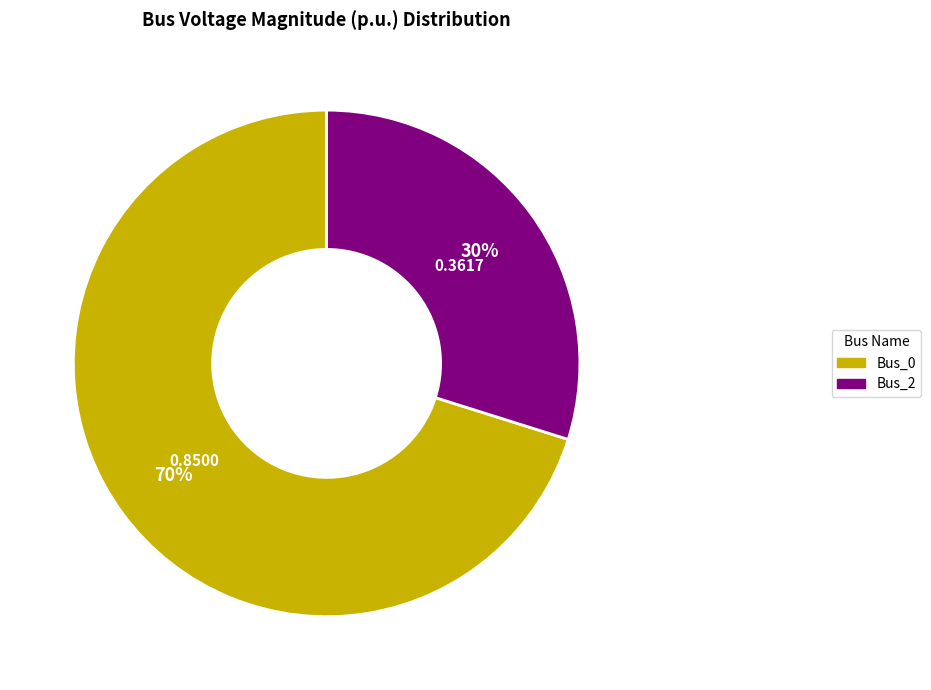

Between Bus_0 and Bus_2, which is larger?

Bus_0